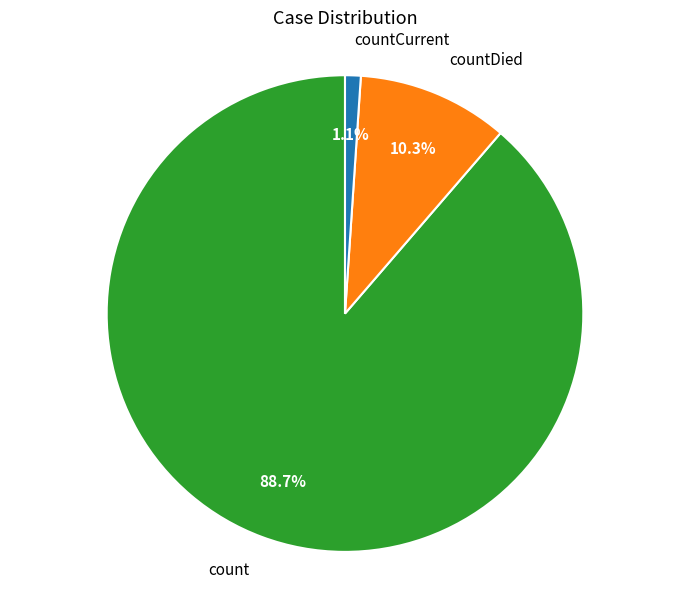

Which has a higher value, countDied or countCurrent?

countDied